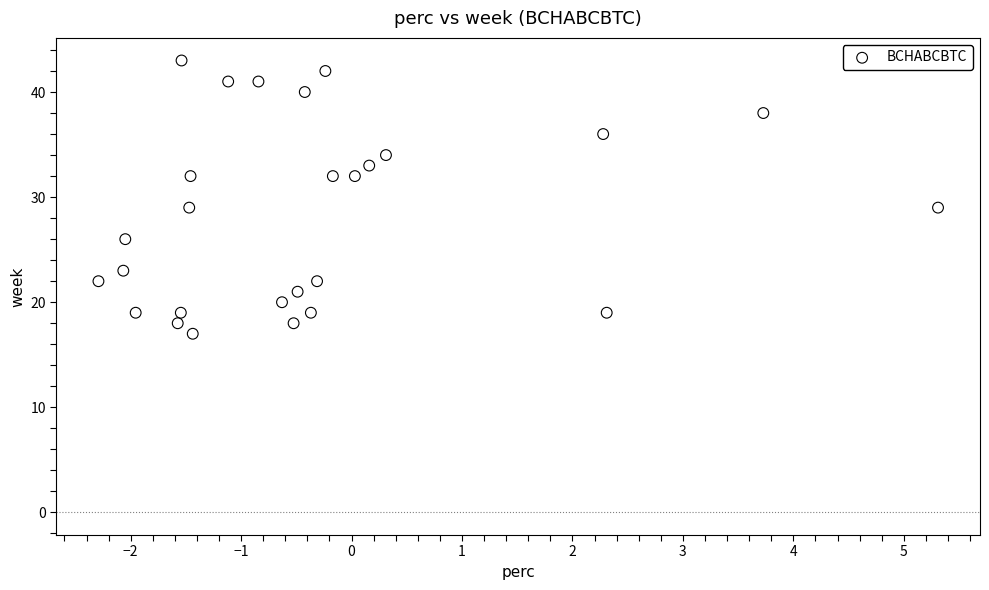

What is the range of Y values (max minus min)?

26